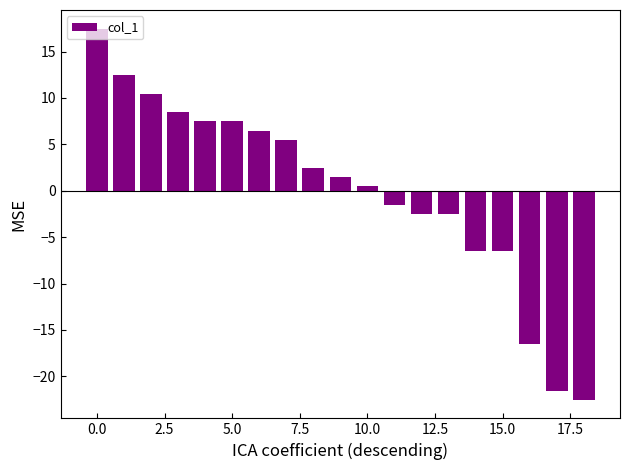

What is the value of the 3rd bar from the left?

10.5